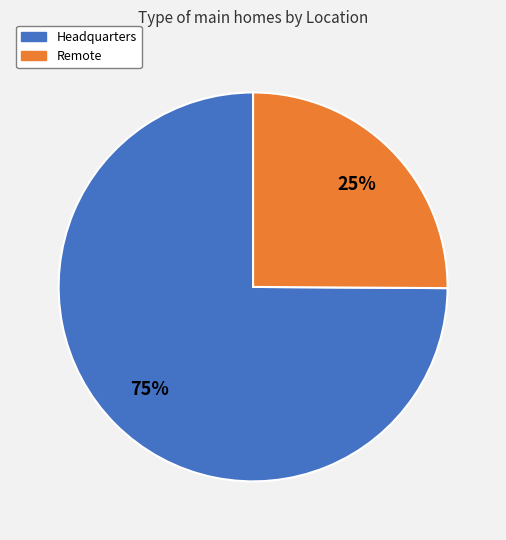

Do Remote and Headquarters together represent more than half of the pie?

Yes